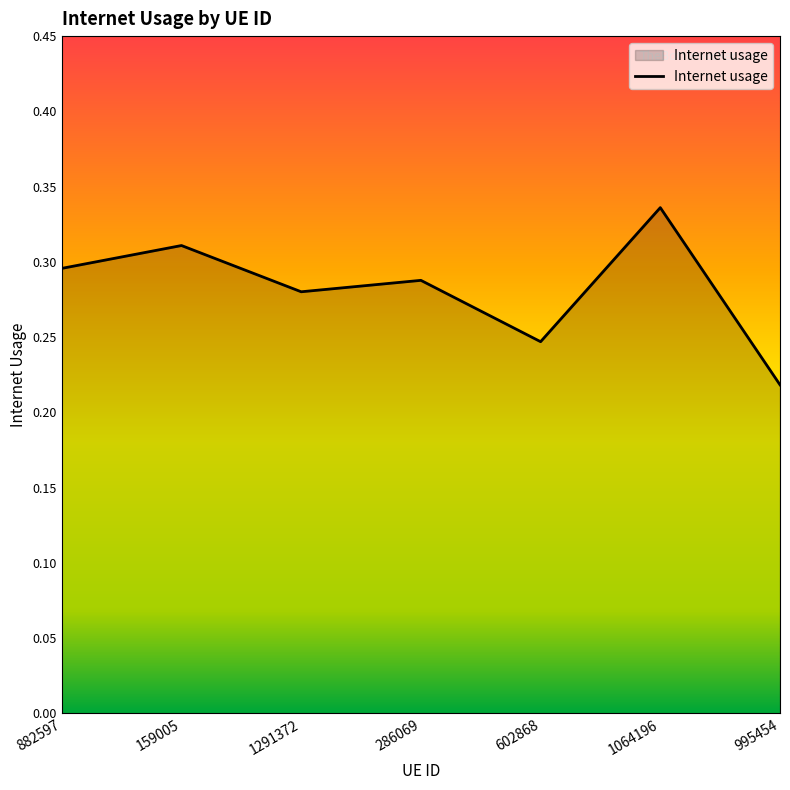

What position from the left is 602868?

5